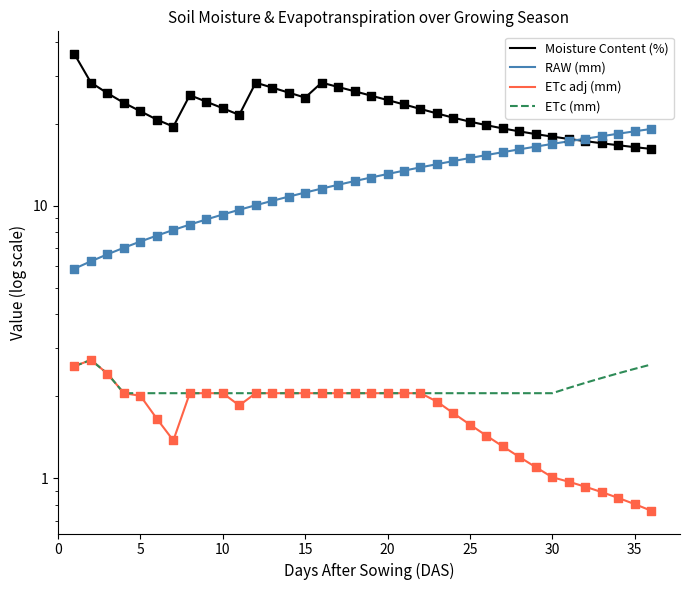

Which series contains the lowest Y value?

ETc adj (mm)